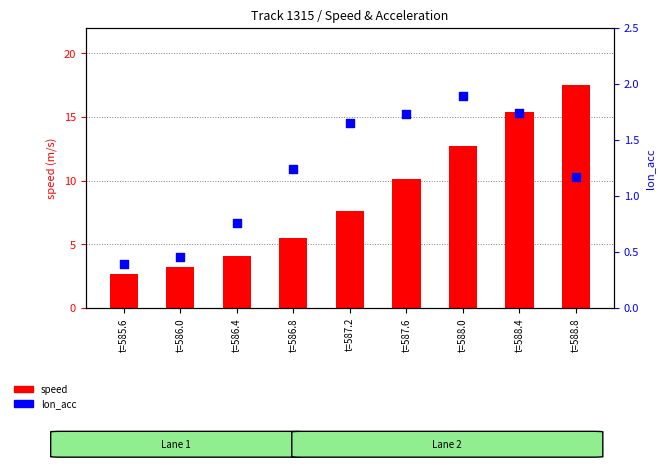

At how many categories does at least one series exceed 9?

4